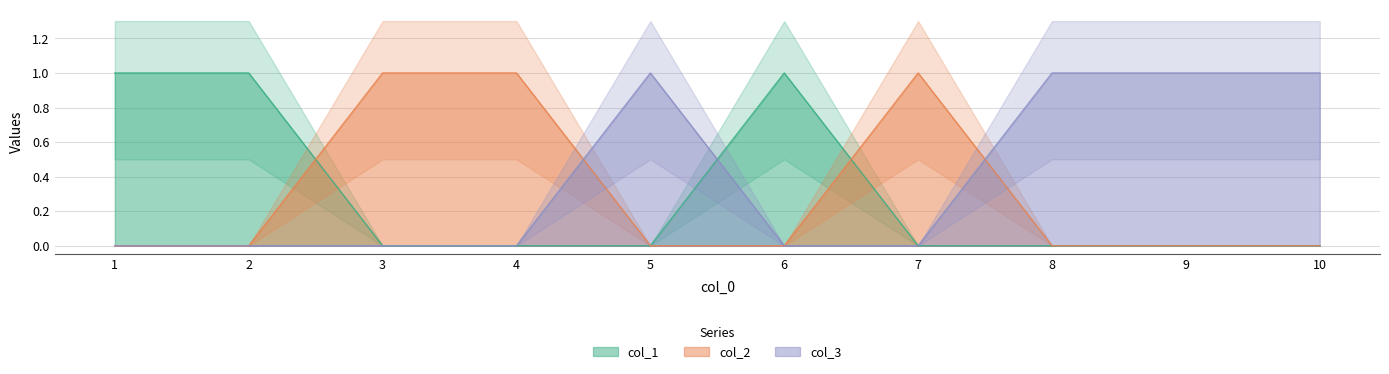

List the series in order of their peak value, lowest first.

col_1, col_2, col_3